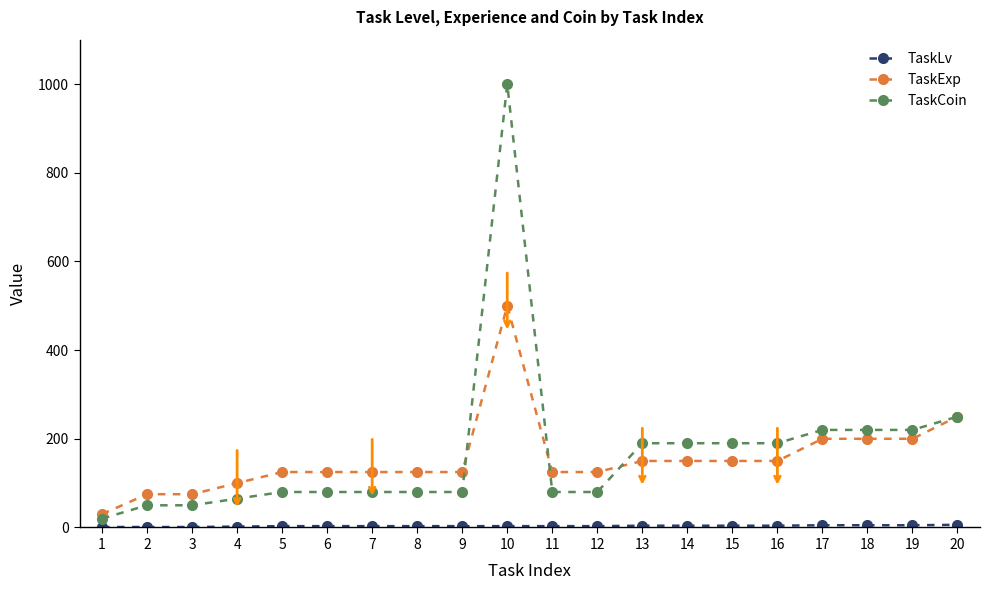

What is the sum of the TaskCoin values at 13 and 16?

380